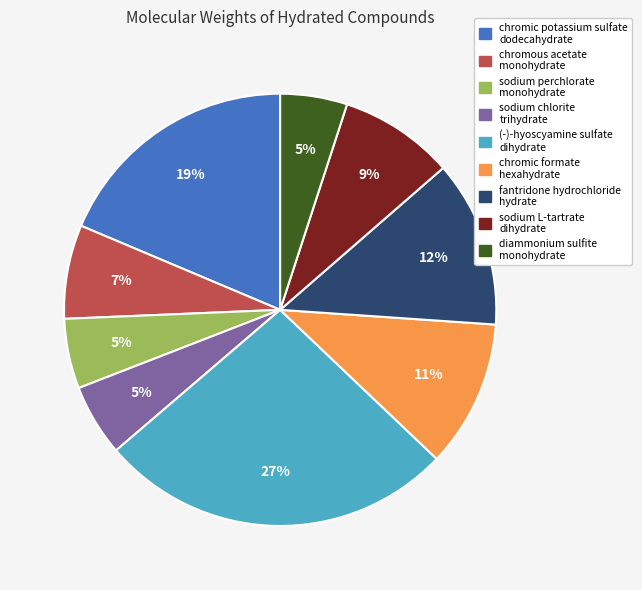

To the nearest percent, what is the combined percentage of sodium perchlorate monohydrate and (-)-hyoscyamine sulfate dihydrate?

32%